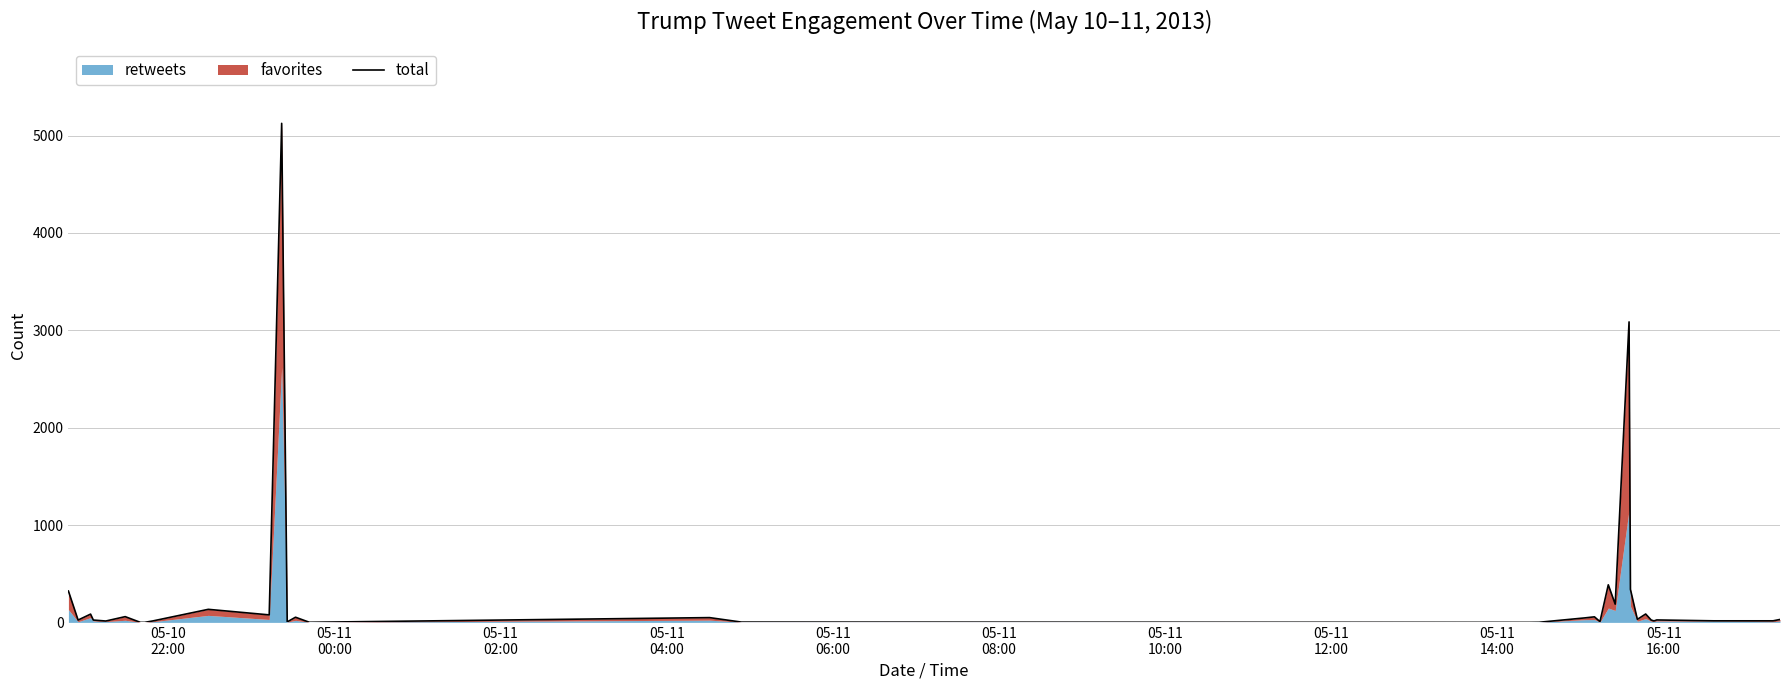

Is it true that the value at 23 is 286?

False